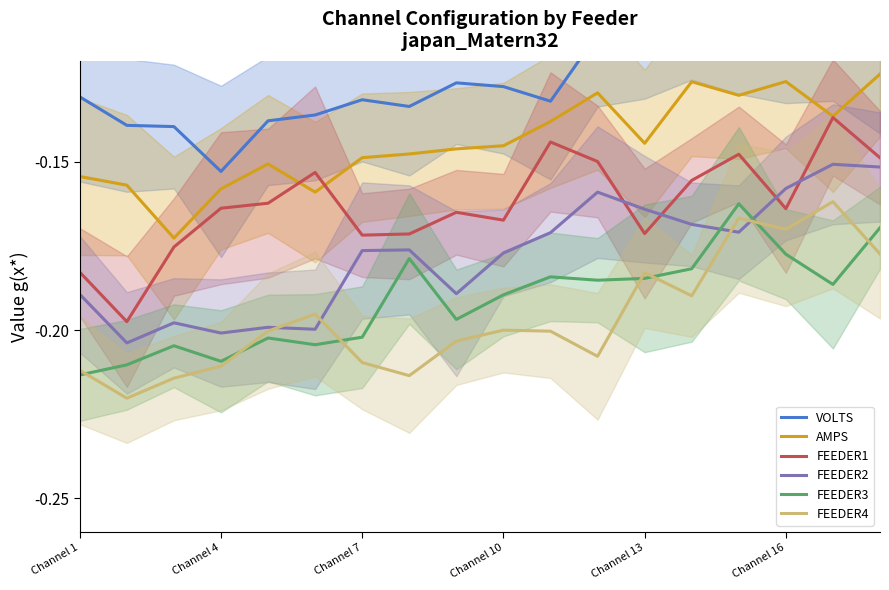

True or false: FEEDER2 and AMPS intersect in this chart.

False